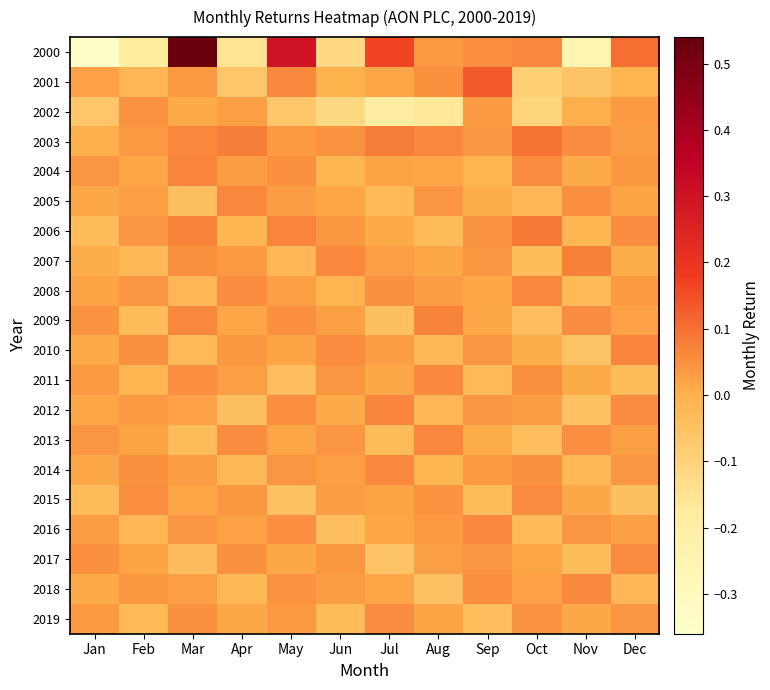

Rank the series by their maximum value, from highest to lowest.

2000, 2001, 2003, 2006, 2007, 2009, 2012, 2004, 2010, 2013, 2016, 2005, 2008, 2011, 2018, 2014, 2015, 2017, 2019, 2002